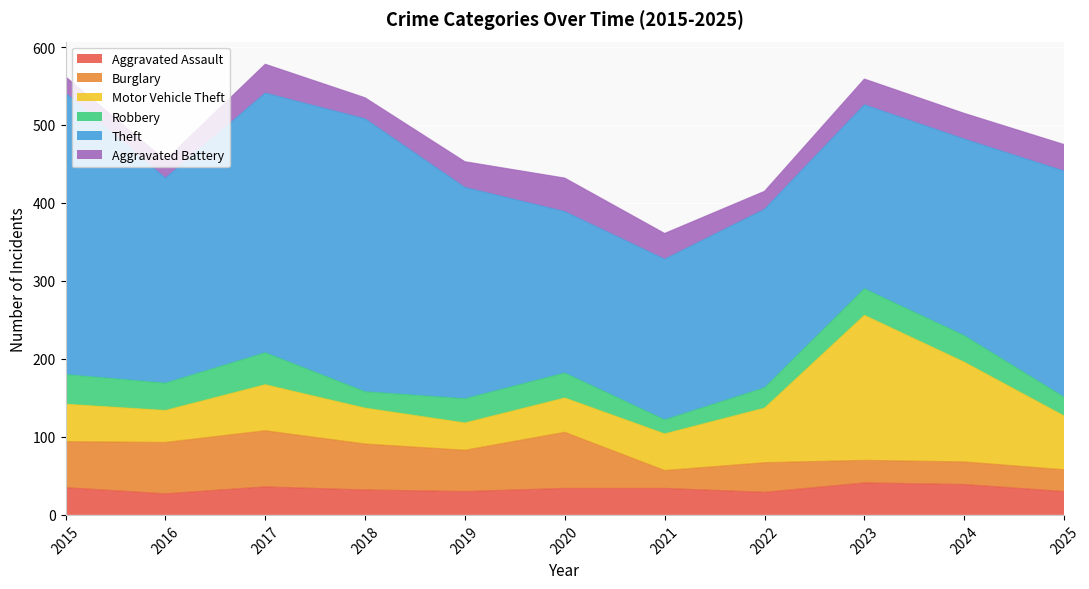

What is the average value of the Robbery series?

30